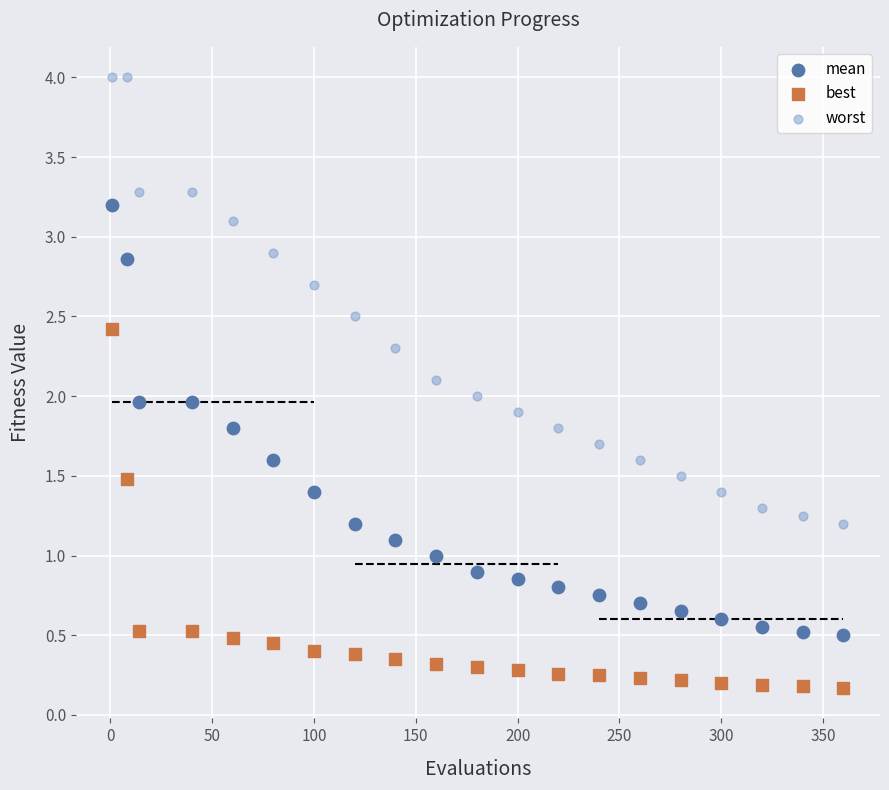

Across all data points, what is the range of Y values (max minus min)?

3.8